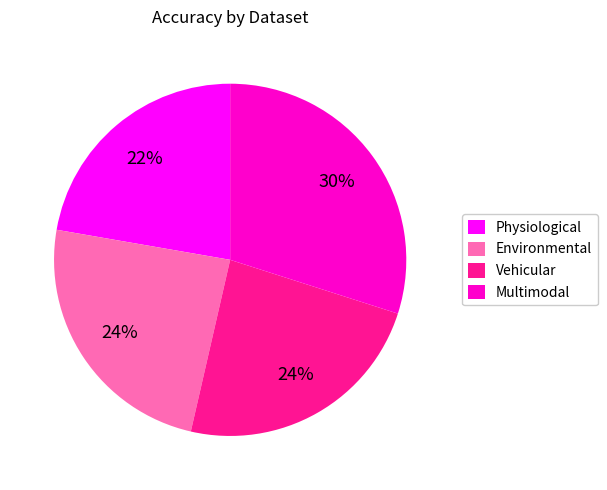

Count the number of slices in the pie.

4